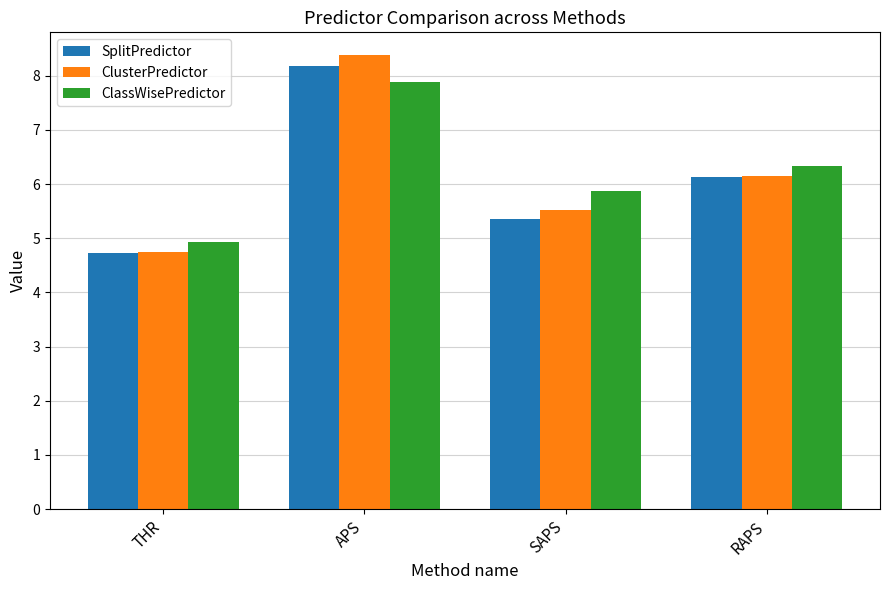

List the series in order of their overall mean, highest first.

ClassWisePredictor, ClusterPredictor, SplitPredictor